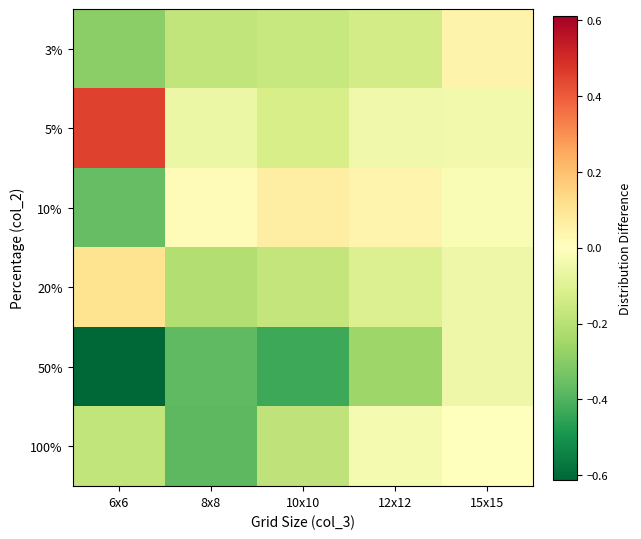

What is the spread (max minus min) of values at 15x15?

0.1